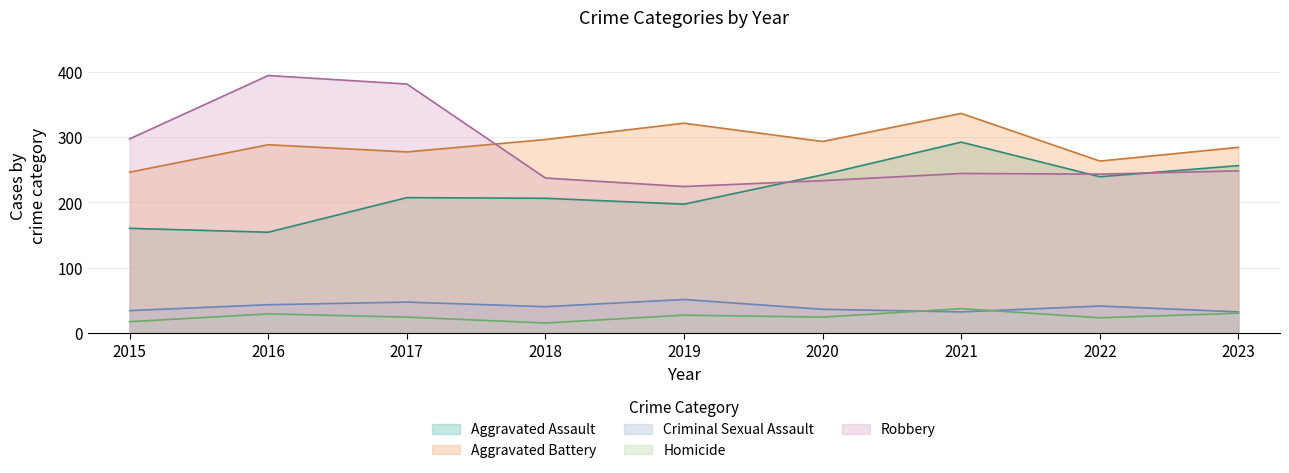

Which series has the widest spread of values?

Robbery